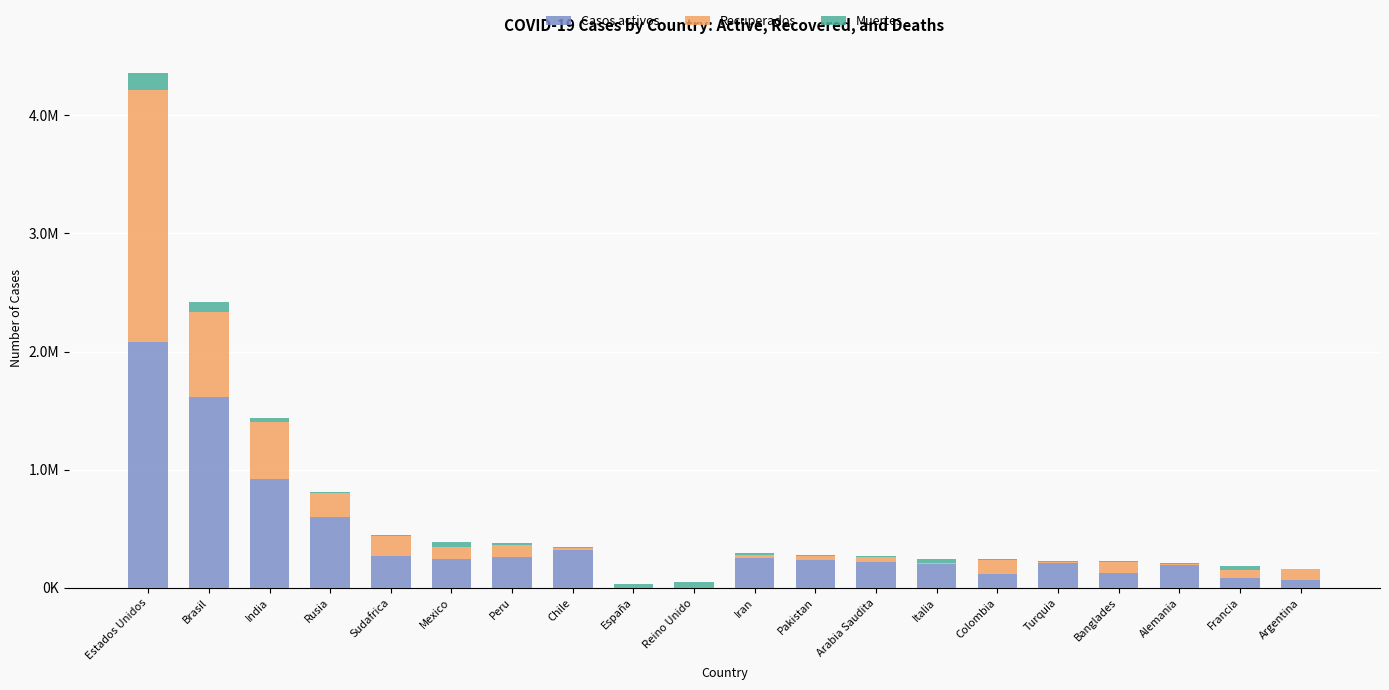

What is the label of the 19th bar from the right?

Brasil